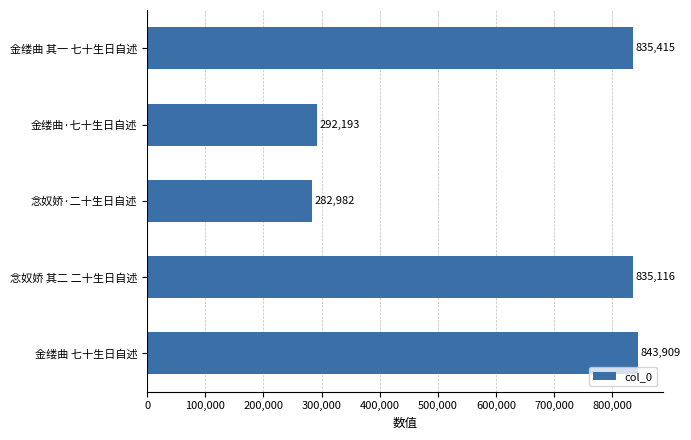

Are the bars horizontal?

Yes